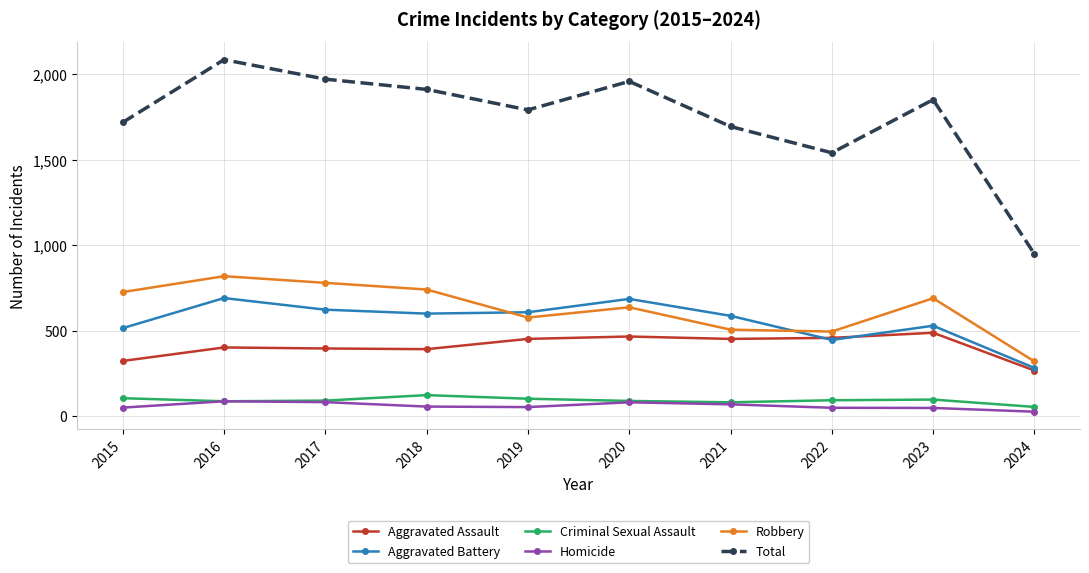

At which label is Robbery closest to 569?

2019